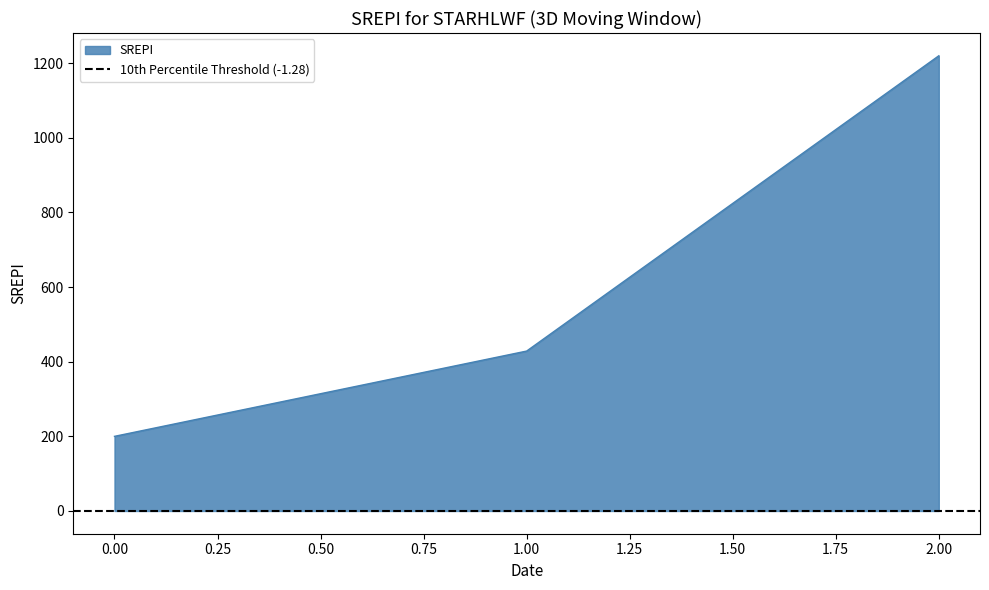

Where does the data first go above 428?

1